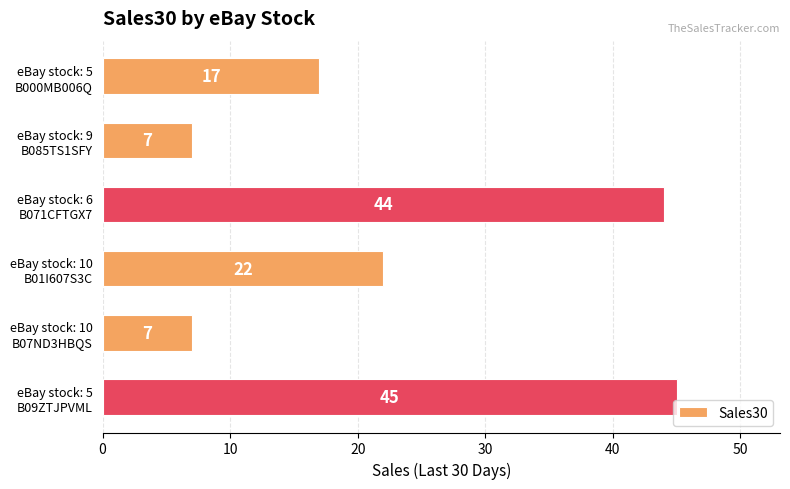

What is the minimum value shown in the chart?

7